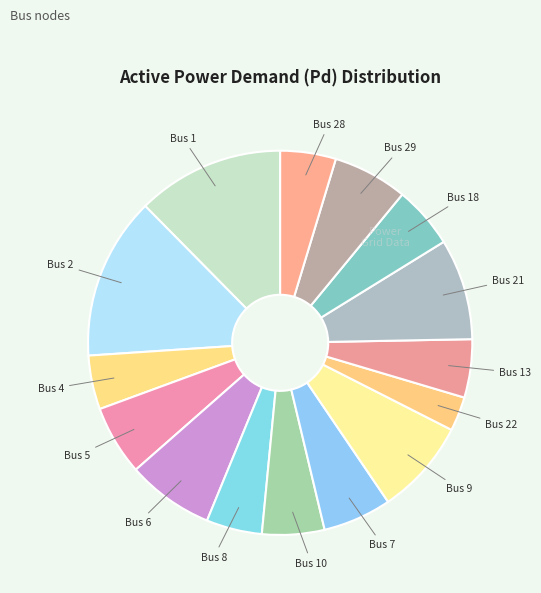

To the nearest percent, what is the difference between the largest and smallest slice percentages?

11%